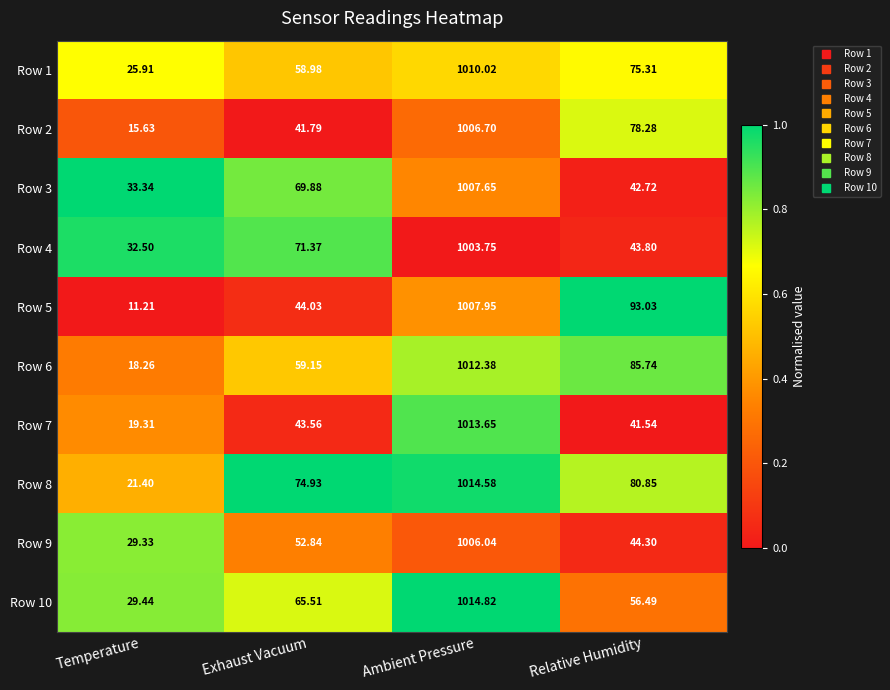

List the labels in order of Row 8 value, largest first.

Ambient Pressure, Relative Humidity, Exhaust Vacuum, Temperature